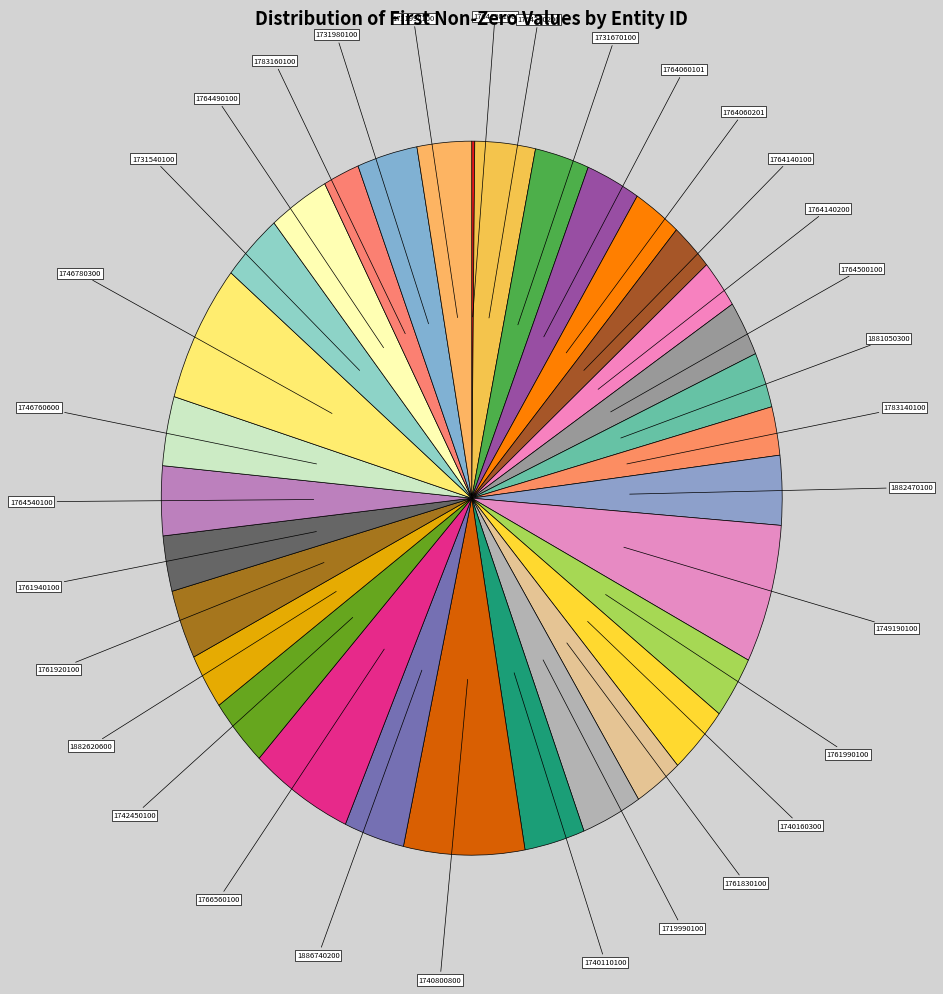

To the nearest percent, what is the difference between the largest and smallest slice percentages?

6%